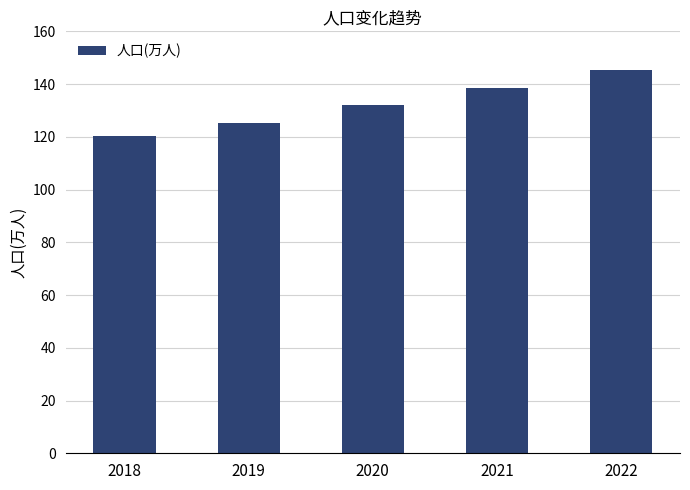

What is the ratio of the value at 2019 to the value at 2018?

1.0